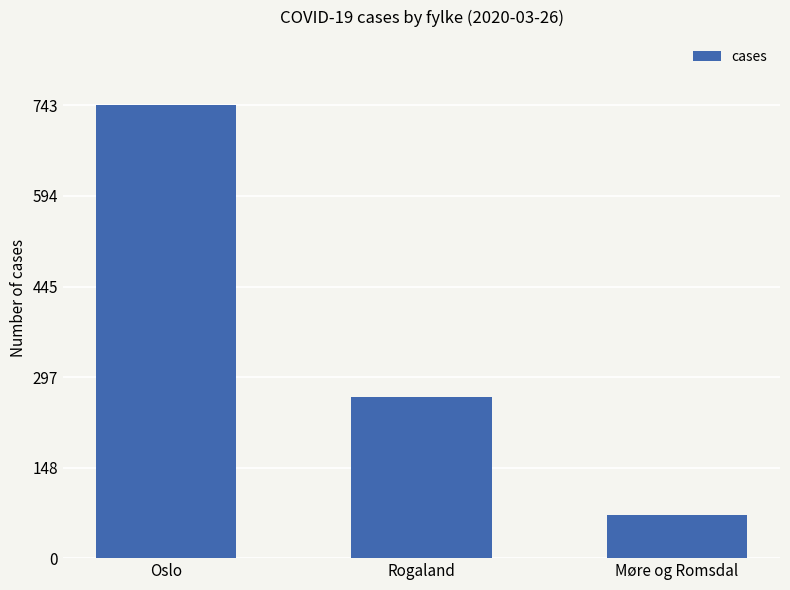

What position from the left is Oslo?

1